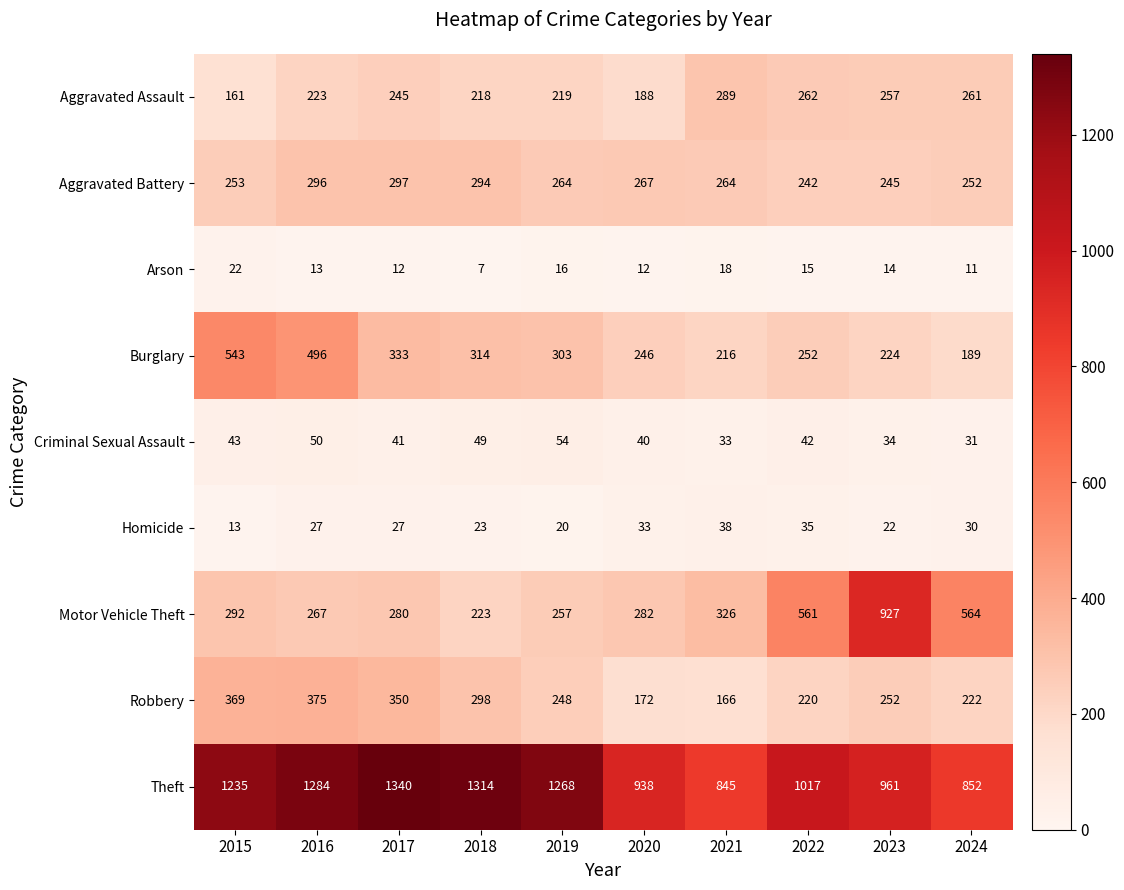

At which label does Burglary first exceed 303?

2015